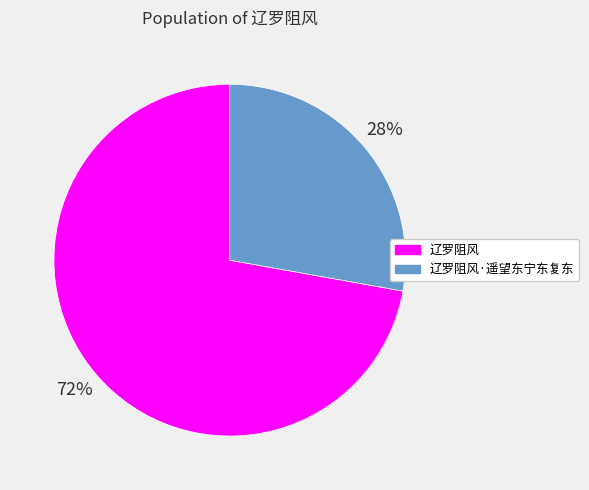

Approximately how many times larger is the value at 辽罗阻风 compared to 辽罗阻风·遥望东宁东复东?

2.6